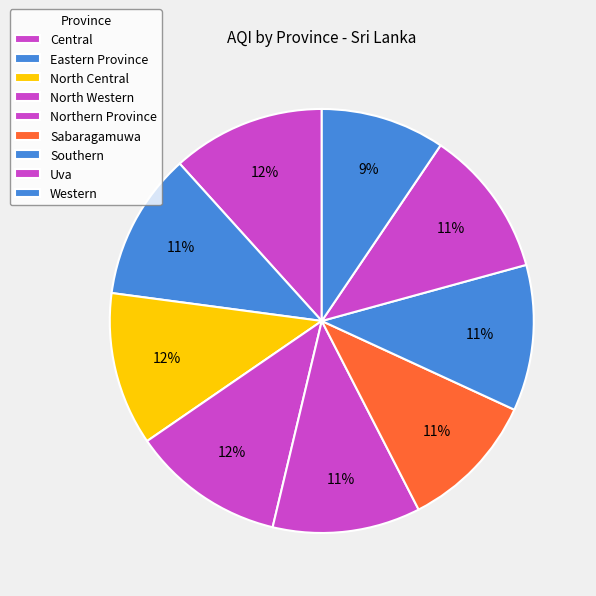

Which category has the smallest portion of the pie?

Western